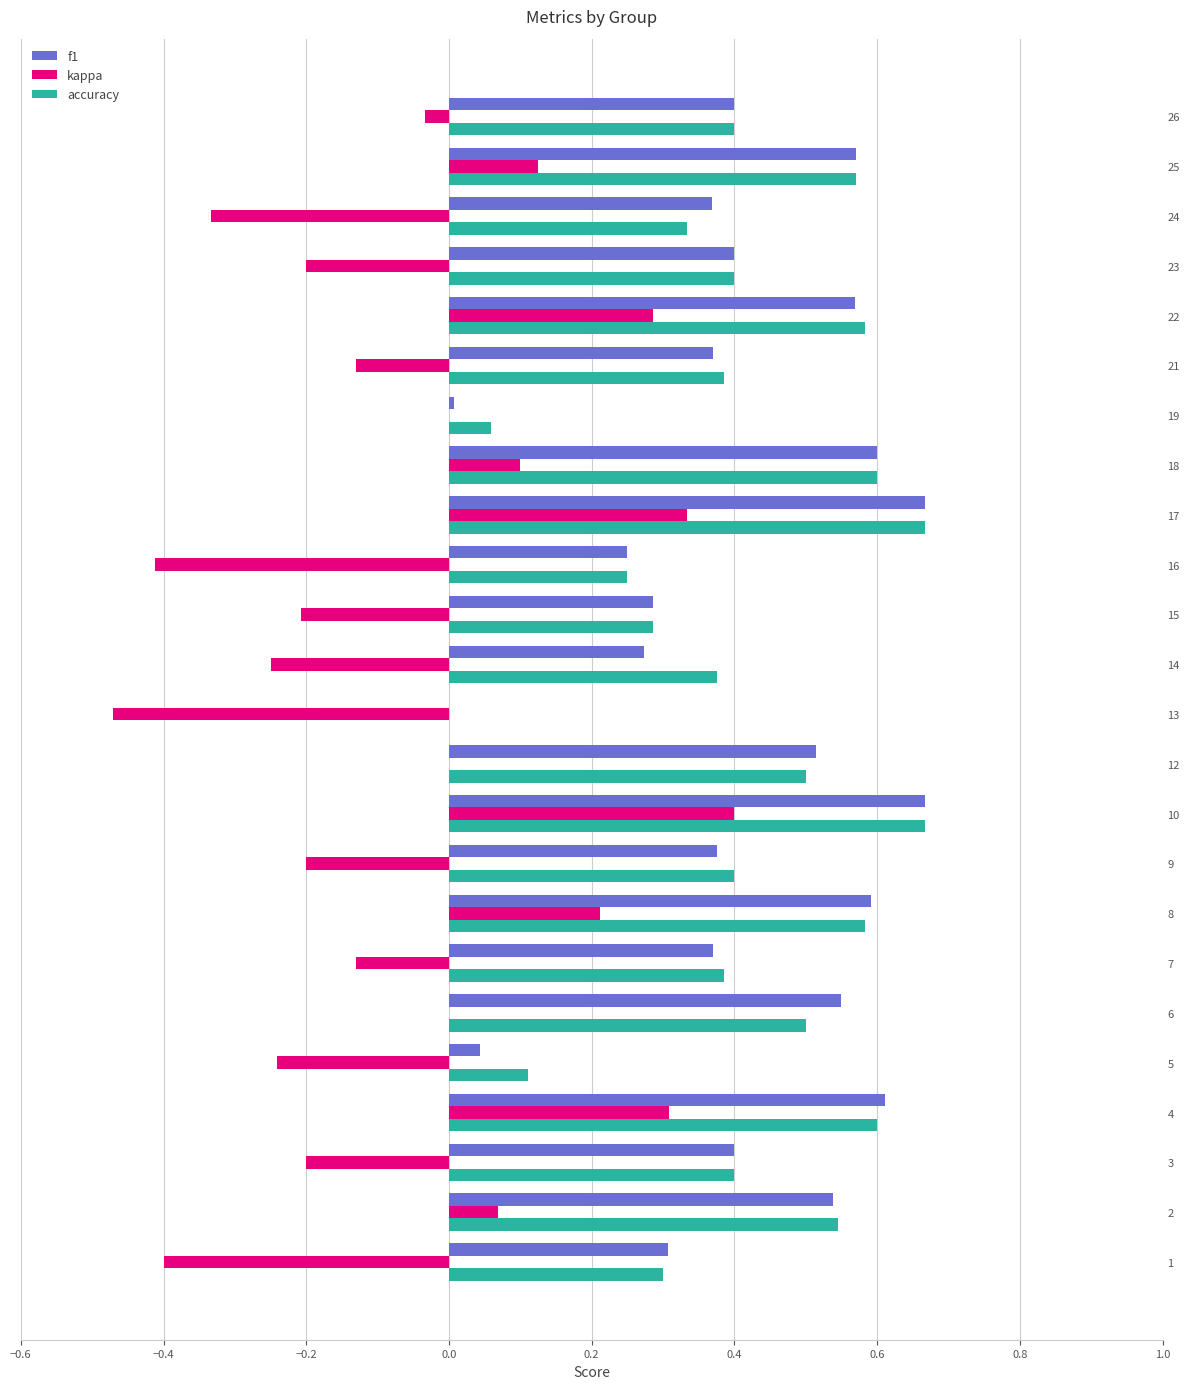

At which label does kappa reach its peak?

10